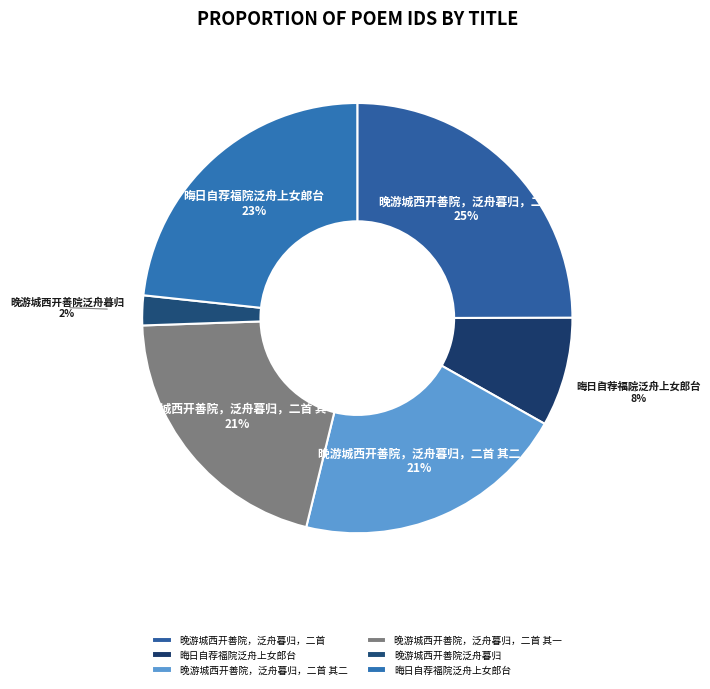

How many segments does this pie chart have?

6